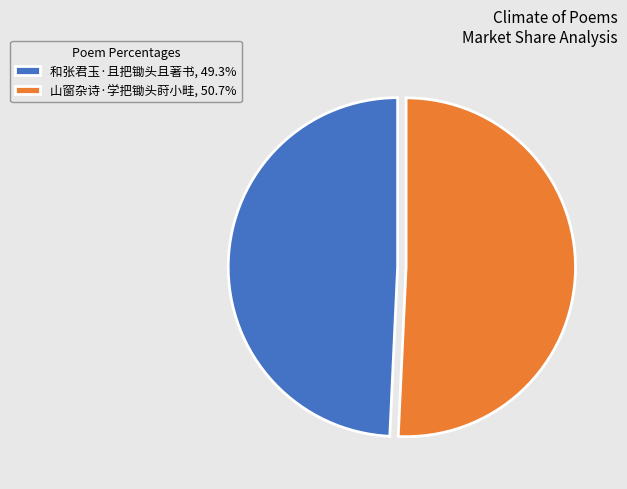

Approximately how many times larger is the value at 山窗杂诗·学把锄头莳小畦 compared to 和张君玉·且把锄头且著书?

1.0